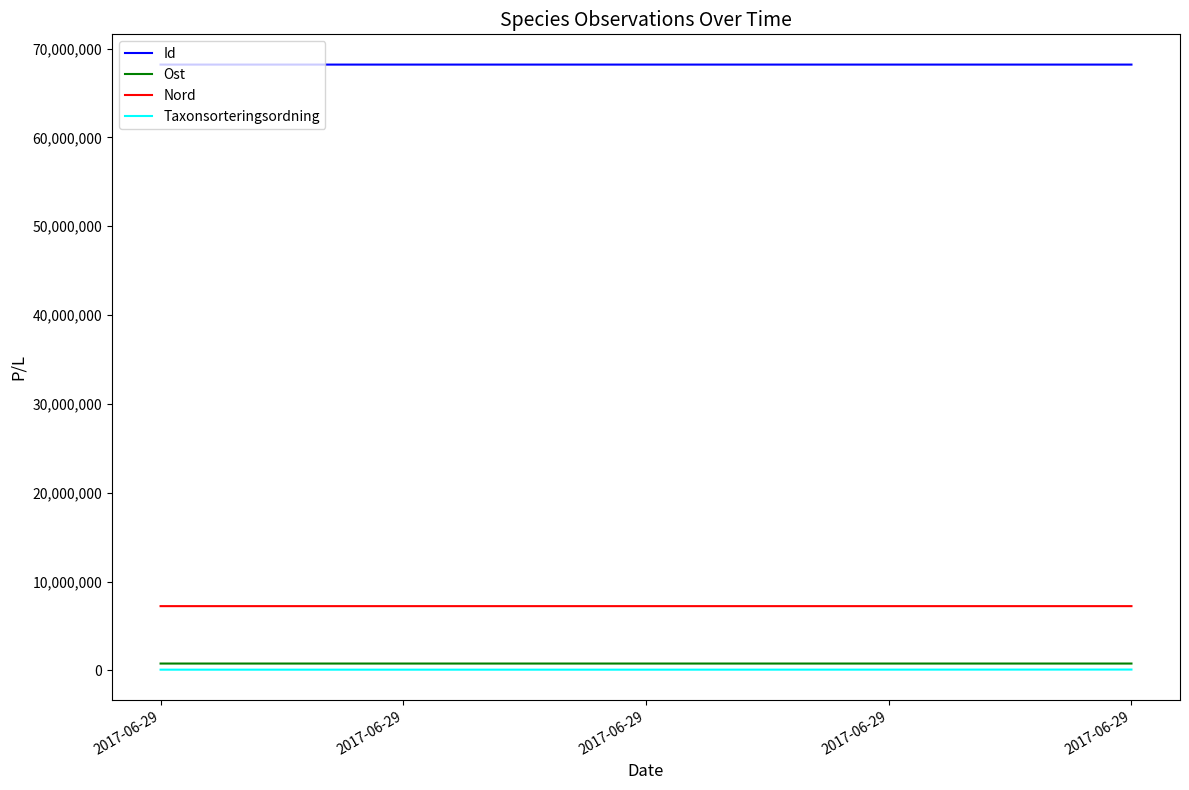

The Ost series shows 343369.9 at 2017-06-29. True or false?

False